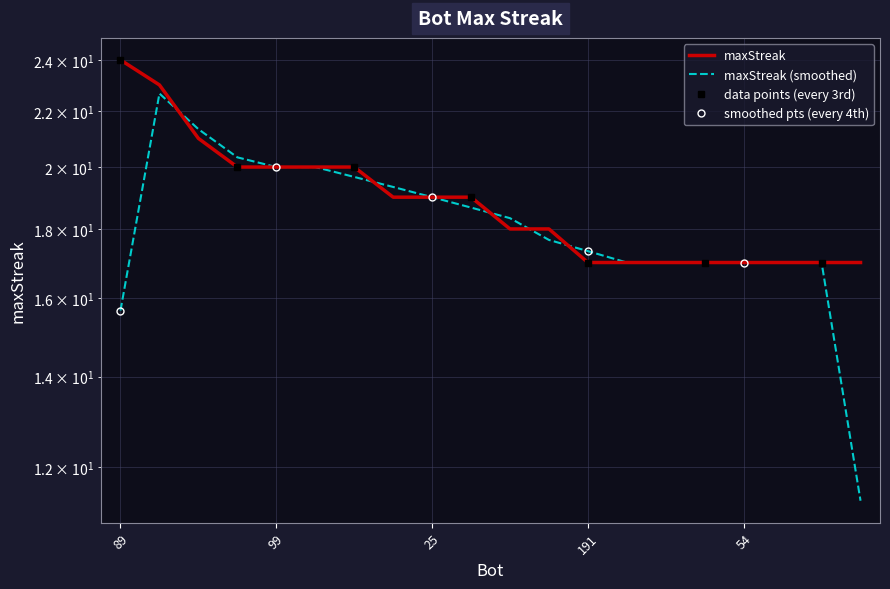

Count the values in the range 17 to 20.

17